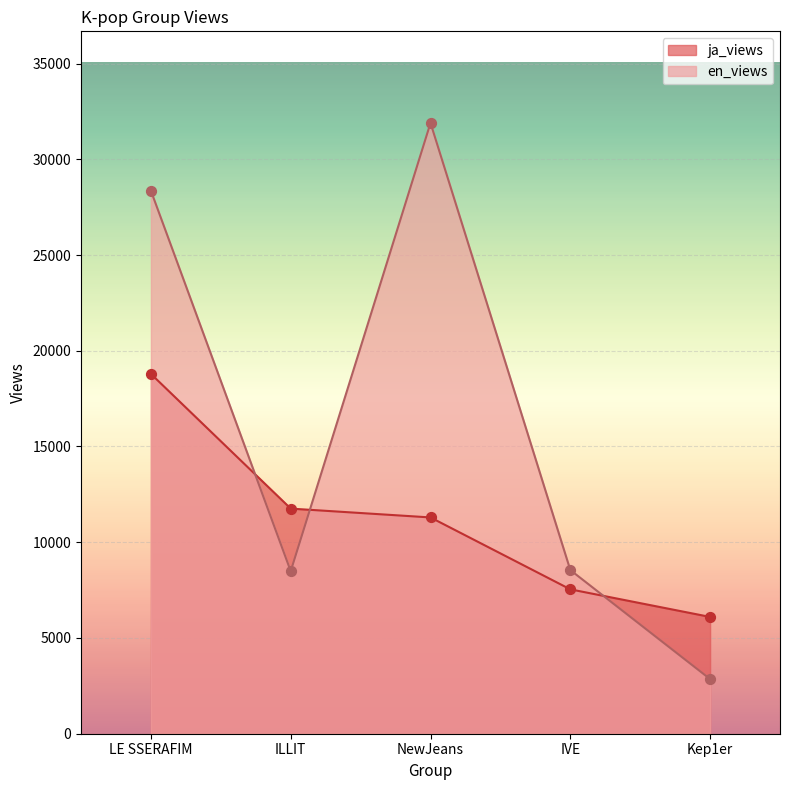

What is the total value across all series at Kep1er?

8952